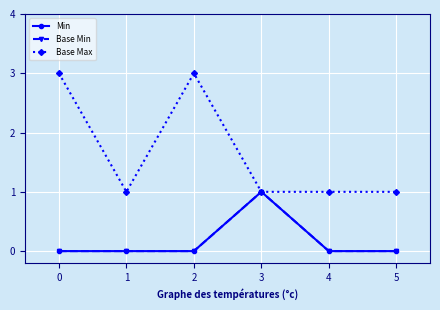

True or false: Base Max and Min cross at least once.

False